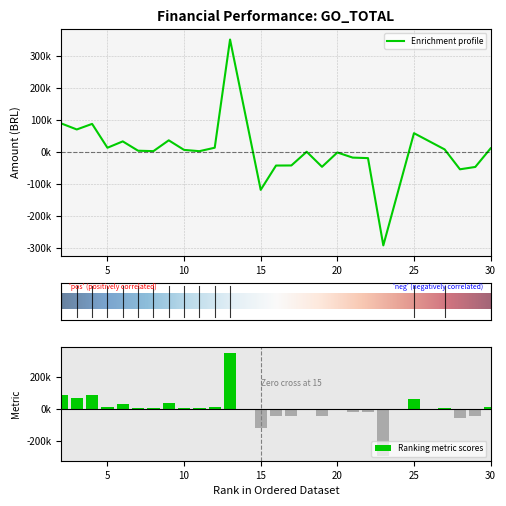

Reading left to right, list all the values displayed in this chart.

2=88425	3=69798	4=87210	5=12519	6=32441	7=3246	8=1900	9=35777	10=5765	11=1801	12=12598	13=351480	15=-119375	16=-43218	17=-42959	18=0	19=-47154	20=-2289	21=-18338	22=-19965	23=-293298	25=58182	27=7341	28=-54962	29=-47621	30=10561